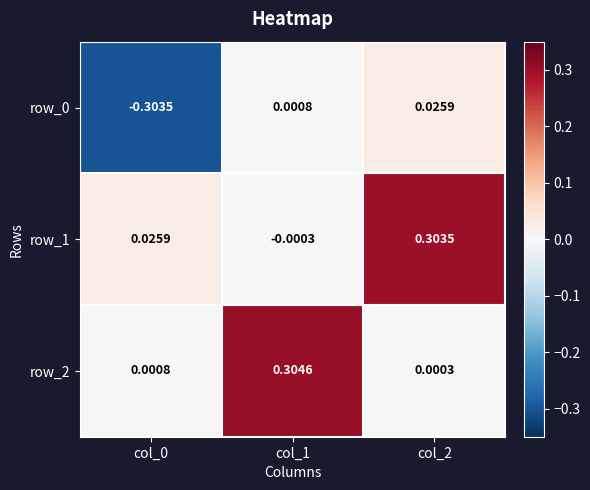

How many negative values does the row_0 series have?

1